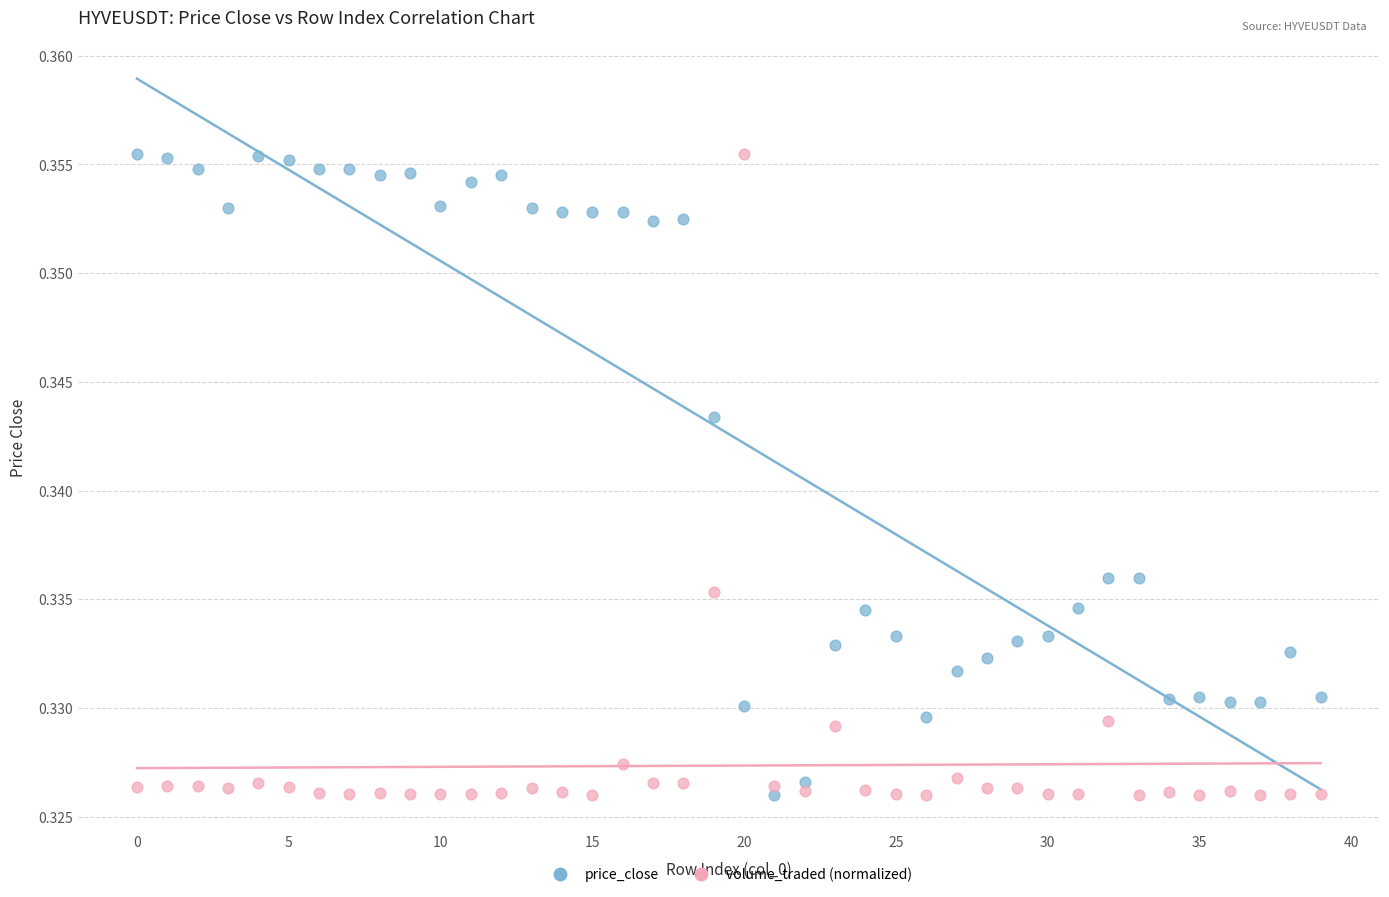

What are all the series names shown in the legend?

price_close, volume_traded (normalized)